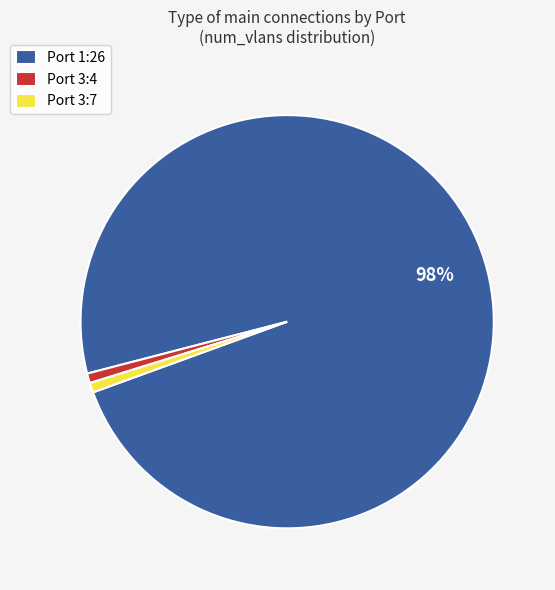

True or false: Port 3:4 accounts for 15% of the total.

False